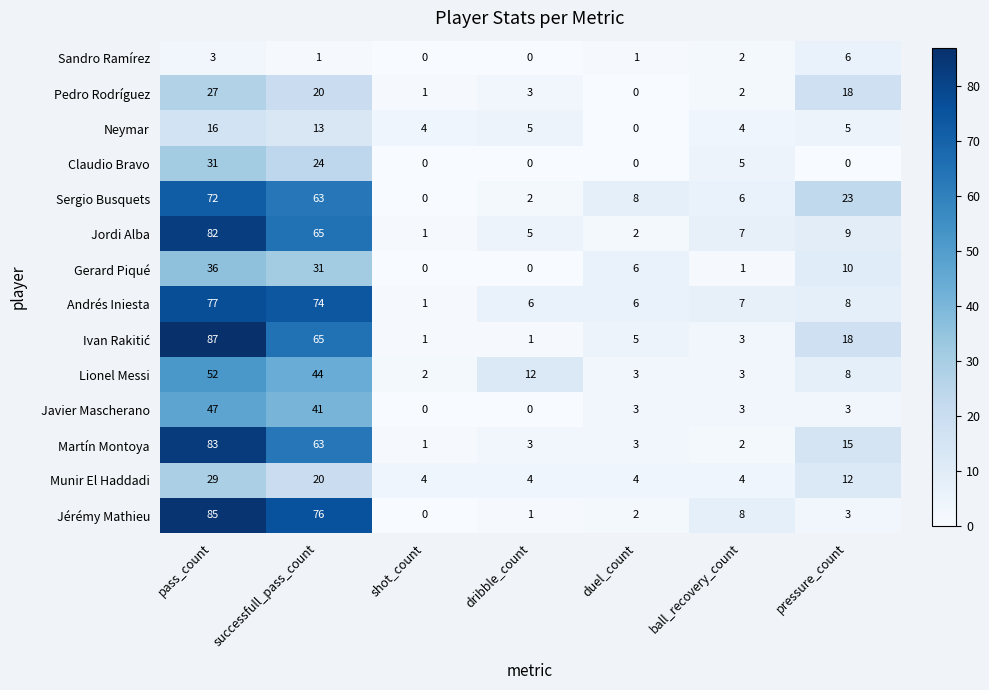

The value of Neymar at ball_recovery_count is 4. True or false?

True